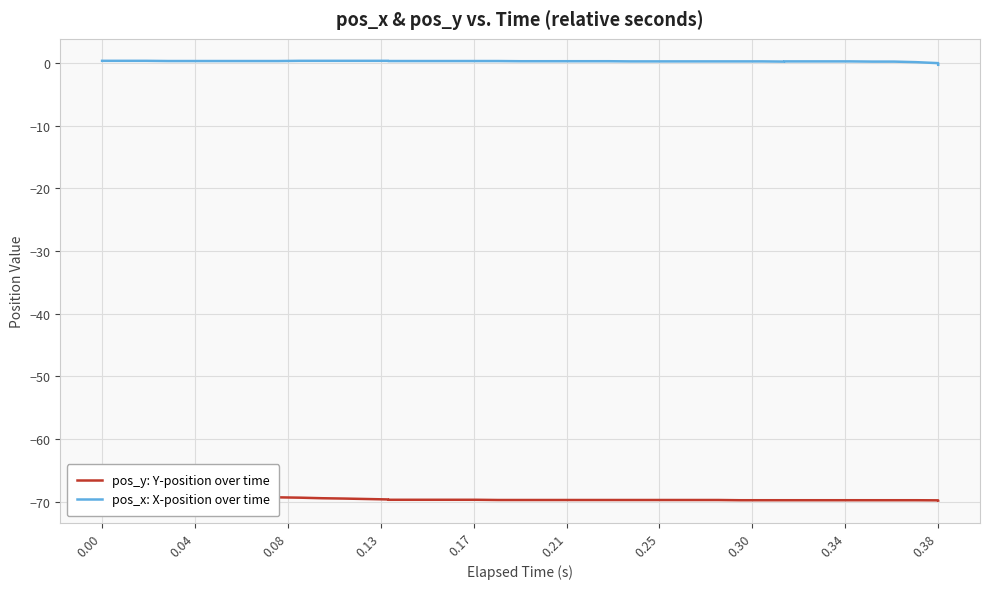

What is the average value of the pos_y: Y-position over time series?

-69.6